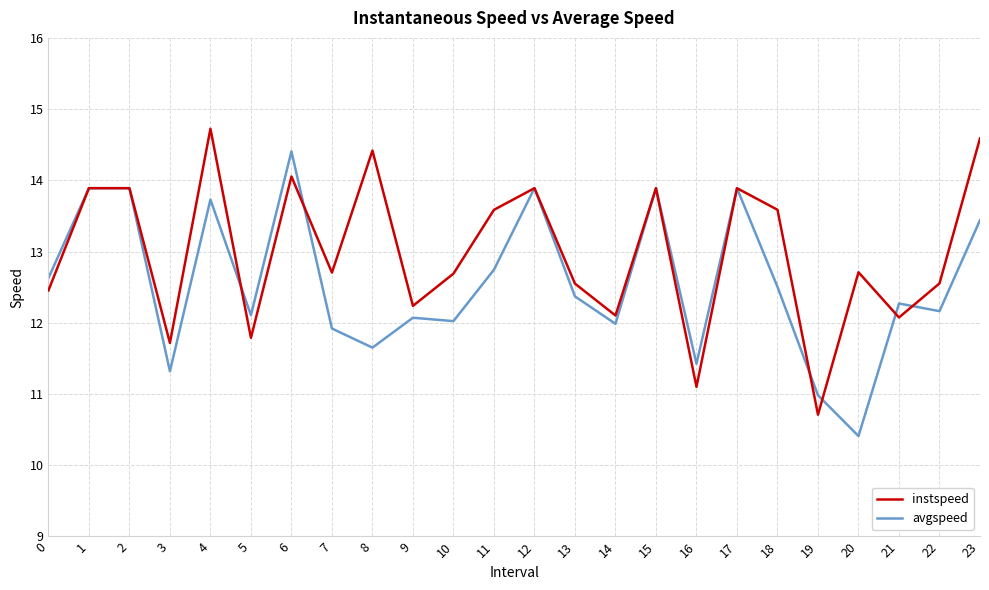

How many lines are shown in the chart?

2